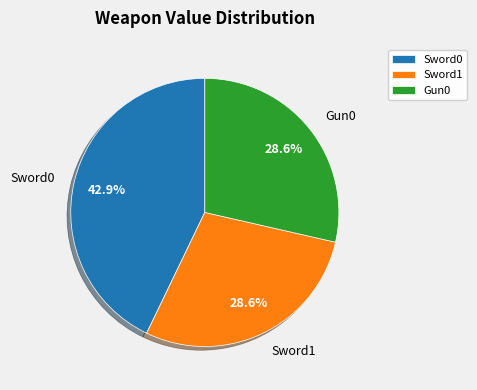

The Sword0 slice represents 51% of the pie. True or false?

False